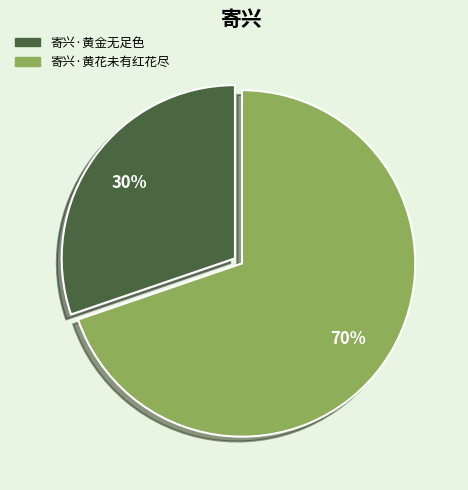

To the nearest percent, what is the average slice percentage?

50%